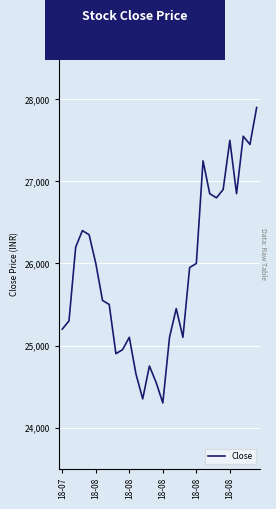

Reading left to right, what are all the values shown in this chart?

25200	25300	26200	26400	26350	26000	25550	25500	24900	24950	25100	24650	24350	24750	24550	24300	25100	25450	25100	25950	26000	27250	26850	26800	26900	27500	26850	27550	27450	27900